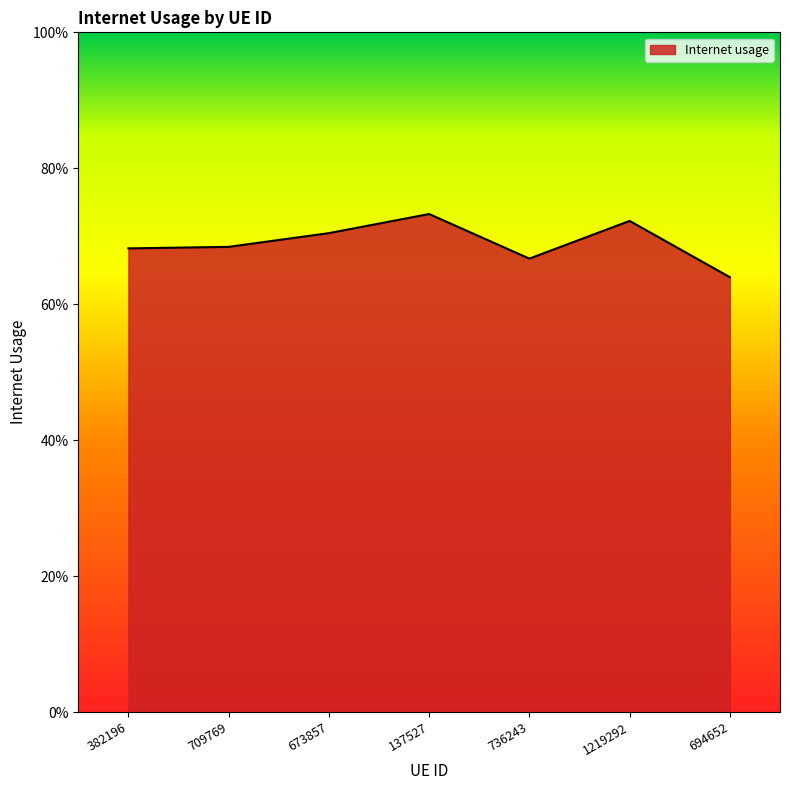

Which category has the highest value across all series?

137527